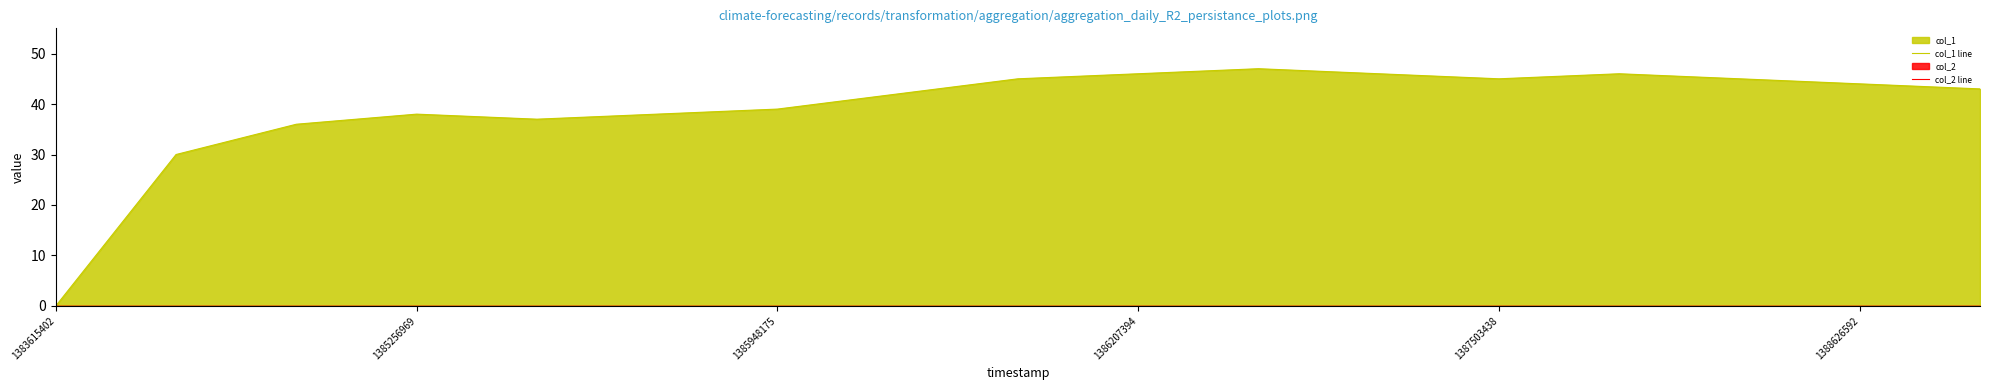

What is the total value across all series at 14?

45